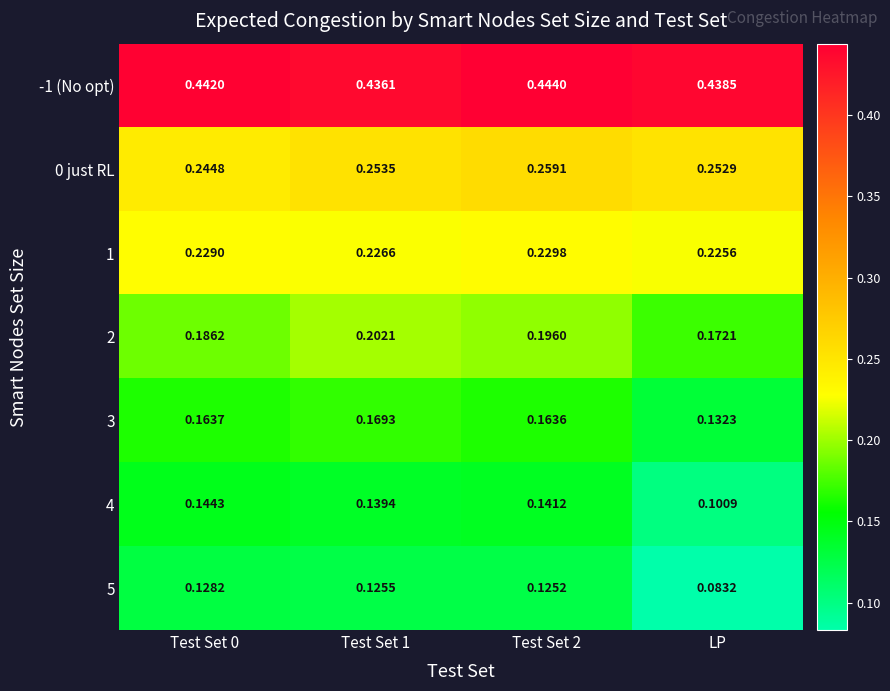

Between Test Set 1 and Test Set 2, which series saw the biggest shift?

-1 (No opt)